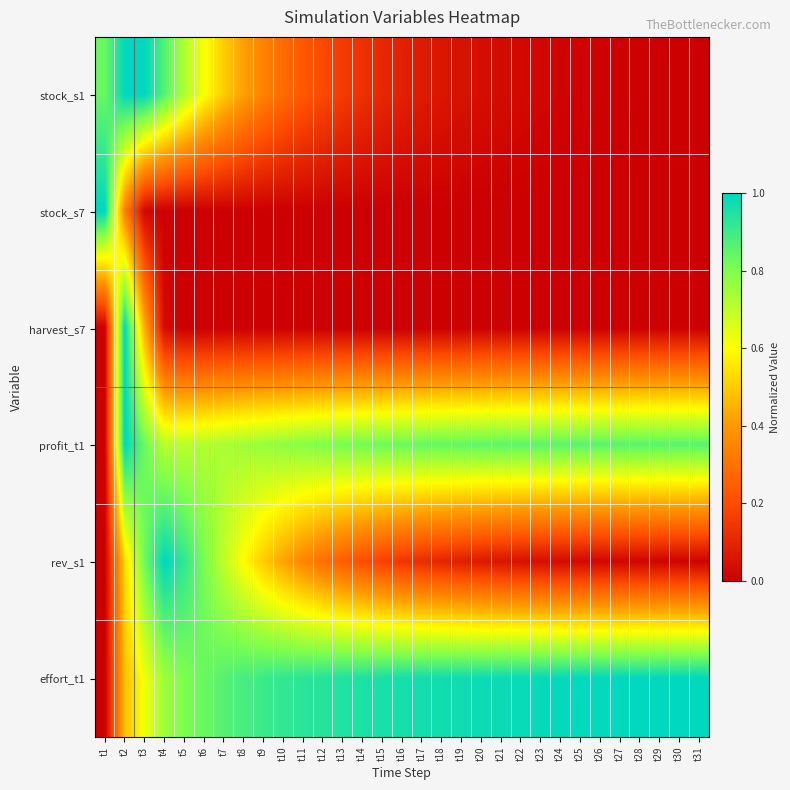

Reading left to right, list all the values displayed in this chart.

stock_s1: t1=0.8	t2=1.0	t3=1.0	t4=0.9	t5=0.7	t6=0.6	t7=0.5	t8=0.4	t9=0.3	t10=0.3	t11=0.2	t12=0.2	t13=0.2	t14=0.1	t15=0.1	t16=0.1	t17=0.1	t18=0.1	t19=0.0	t20=0.0	t21=0.0	t22=0.0	t23=0.0	t24=0.0	t25=0.0	t26=0.0	t27=0.0	t28=0.0	t29=0.0	t30=0.0	t31=0.0
stock_s7: t1=1.0	t2=0.3	t3=0.0	t4=0.0	t5=0.0	t6=0.0	t7=0.0	t8=0.0	t9=0.0	t10=0.0	t11=0.0	t12=0.0	t13=0.0	t14=0.0	t15=0.0	t16=0.0	t17=0.0	t18=0.0	t19=0.0	t20=0.0	t21=0.0	t22=0.0	t23=0.0	t24=0.0	t25=0.0	t26=0.0	t27=0.0	t28=0.0	t29=0.0	t30=0.0	t31=0.0
harvest_s7: t1=0.0	t2=1.0	t3=0.4	t4=0.0	t5=0.0	t6=0.0	t7=0.0	t8=0.0	t9=0.0	t10=0.0	t11=0.0	t12=0.0	t13=0.0	t14=0.0	t15=0.0	t16=0.0	t17=0.0	t18=0.0	t19=0.0	t20=0.0	t21=0.0	t22=0.0	t23=0.0	t24=0.0	t25=0.0	t26=0.0	t27=0.0	t28=0.0	t29=0.0	t30=0.0	t31=0.0
profit_t1: t1=0.0	t2=1.0	t3=0.8	t4=0.7	t5=0.7	t6=0.7	t7=0.7	t8=0.7	t9=0.8	t10=0.8	t11=0.8	t12=0.8	t13=0.8	t14=0.8	t15=0.8	t16=0.8	t17=0.8	t18=0.8	t19=0.8	t20=0.8	t21=0.8	t22=0.9	t23=0.9	t24=0.9	t25=0.9	t26=0.9	t27=0.9	t28=0.9	t29=0.9	t30=0.9	t31=0.9
rev_s1: t1=0.0	t2=0.5	t3=0.8	t4=1.0	t5=0.9	t6=0.8	t7=0.7	t8=0.6	t9=0.5	t10=0.4	t11=0.4	t12=0.3	t13=0.2	t14=0.2	t15=0.2	t16=0.1	t17=0.1	t18=0.1	t19=0.1	t20=0.1	t21=0.1	t22=0.0	t23=0.0	t24=0.0	t25=0.0	t26=0.0	t27=0.0	t28=0.0	t29=0.0	t30=0.0	t31=0.0
effort_t1: t1=0.0	t2=0.5	t3=0.6	t4=0.8	t5=0.8	t6=0.8	t7=0.9	t8=0.9	t9=0.9	t10=0.9	t11=0.9	t12=0.9	t13=0.9	t14=1.0	t15=1.0	t16=1.0	t17=1.0	t18=1.0	t19=1.0	t20=1.0	t21=1.0	t22=1.0	t23=1.0	t24=1.0	t25=1.0	t26=1.0	t27=1.0	t28=1.0	t29=1.0	t30=1.0	t31=1.0